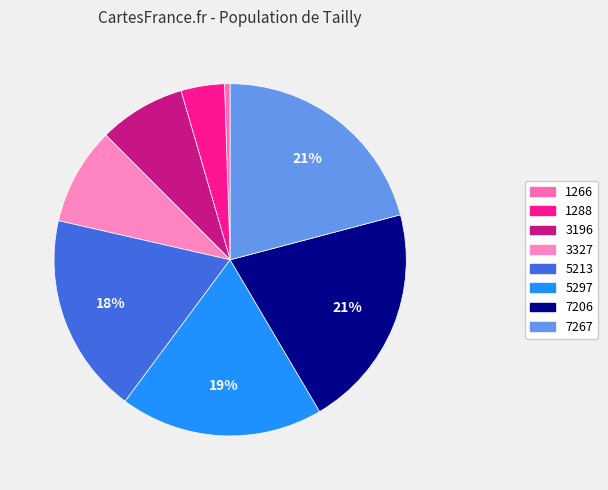

To the nearest percent, what portion does 3196 represent?

8%